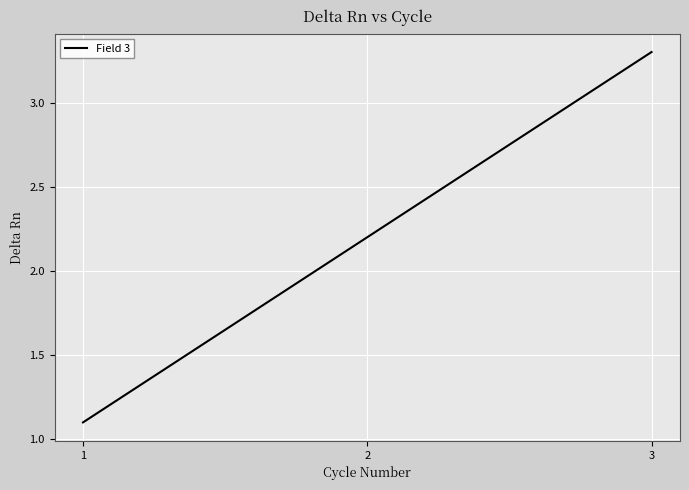

What is the sum of all values?

6.6